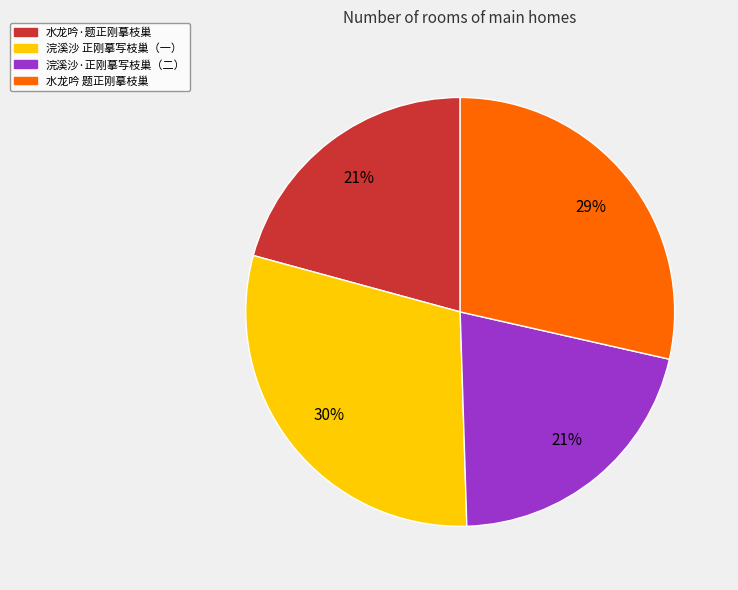

To the nearest percent, what is the difference between the largest and smallest slice percentages?

9%